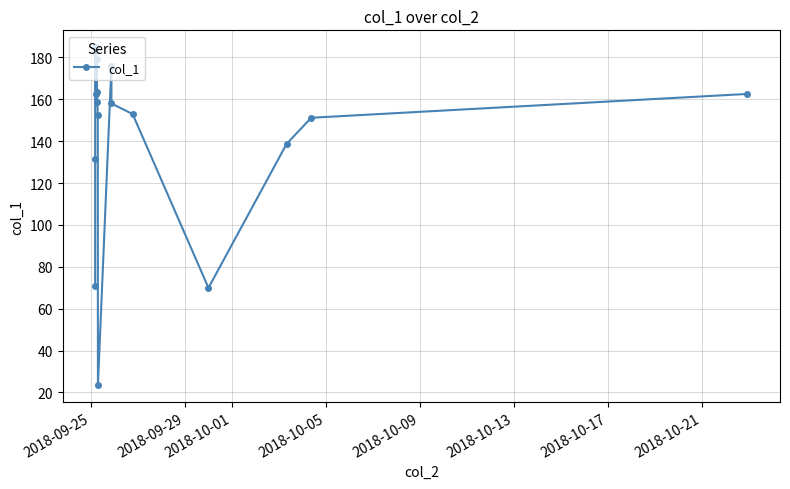

What is the greatest value displayed?

184.8